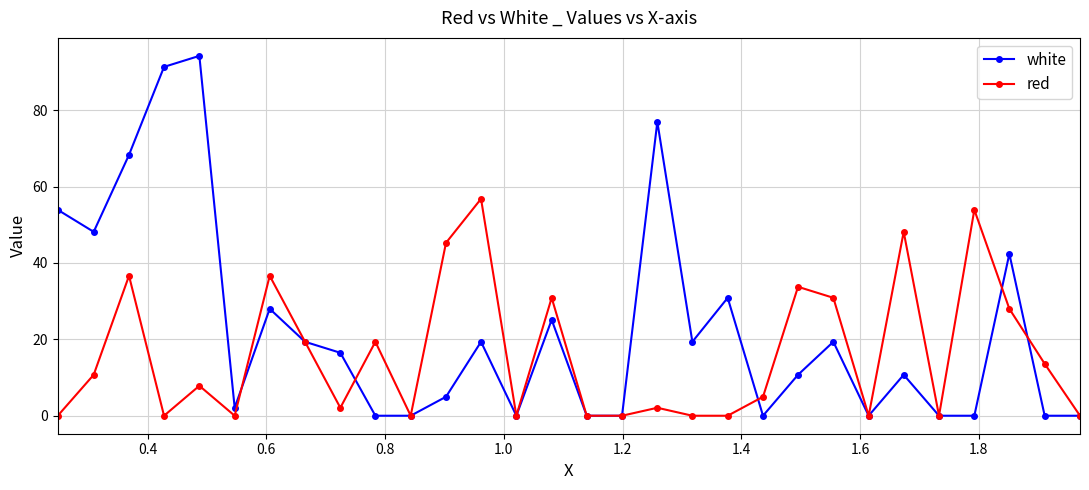

In white, how many points are higher than both neighbors (excluding endpoints)?

9